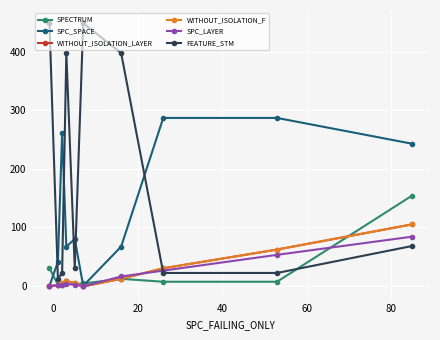

True or false: FEATURE_STM has more than 1 interior local peaks.

True